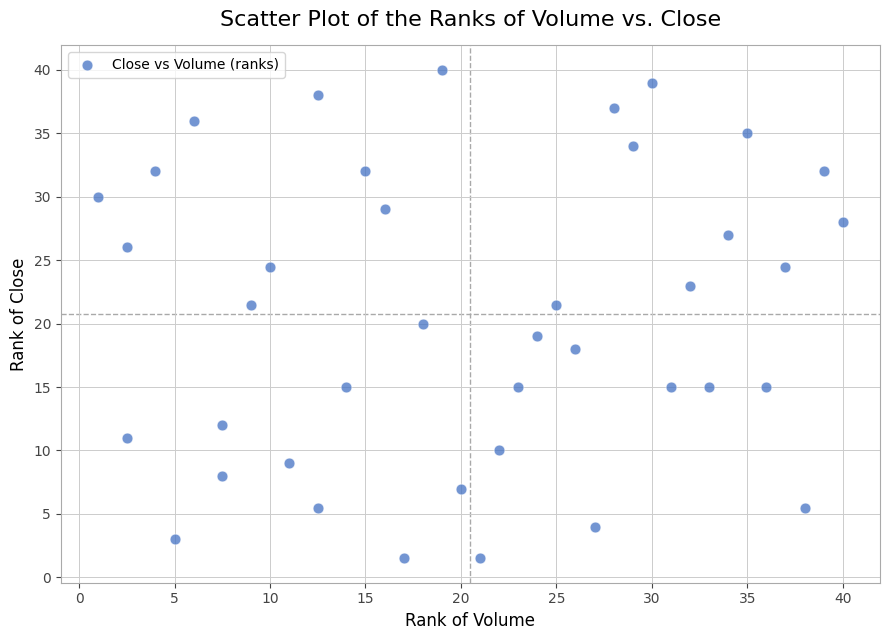

What is the range of X values (max minus min)?

39.0